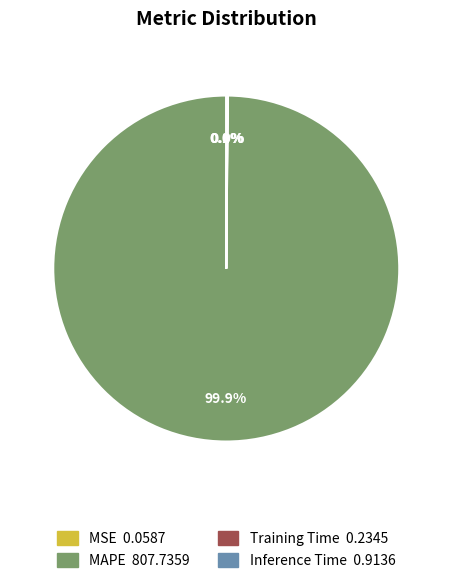

Which slice is the largest?

MAPE